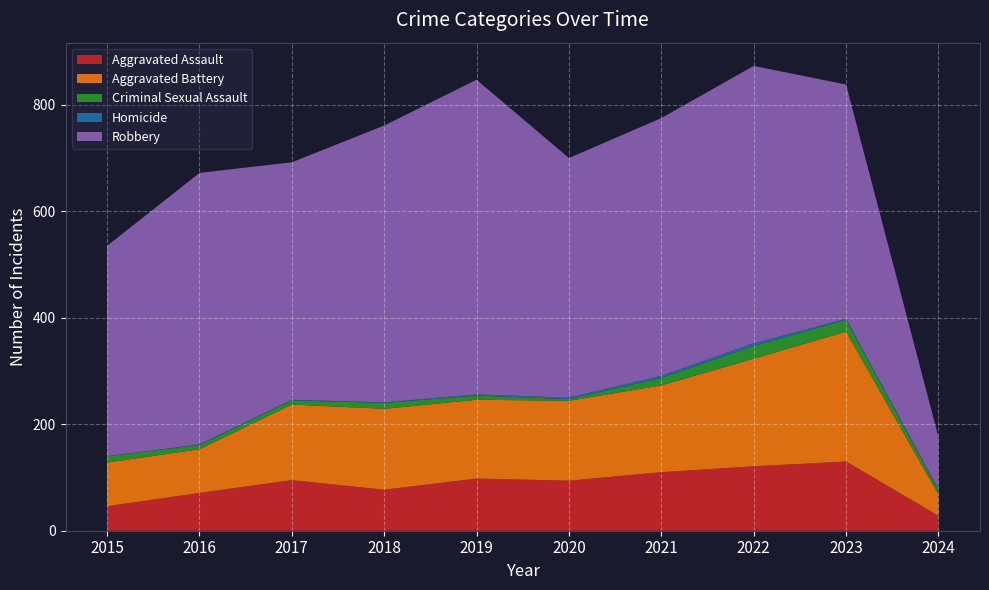

Reading left to right, transcribe all the data shown in this chart.

Aggravated Assault: 2015=46	2016=71	2017=95	2018=77	2019=98	2020=94	2021=110	2022=121	2023=130	2024=28
Aggravated Battery: 2015=82	2016=82	2017=142	2018=152	2019=148	2020=150	2021=163	2022=202	2023=244	2024=40
Criminal Sexual Assault: 2015=12	2016=8	2017=8	2018=11	2019=8	2020=3	2021=14	2022=24	2023=22	2024=8
Homicide: 2015=0	2016=1	2017=1	2018=1	2019=2	2020=3	2021=4	2022=5	2023=2	2024=2
Robbery: 2015=395	2016=510	2017=446	2018=520	2019=591	2020=450	2021=484	2022=521	2023=440	2024=98